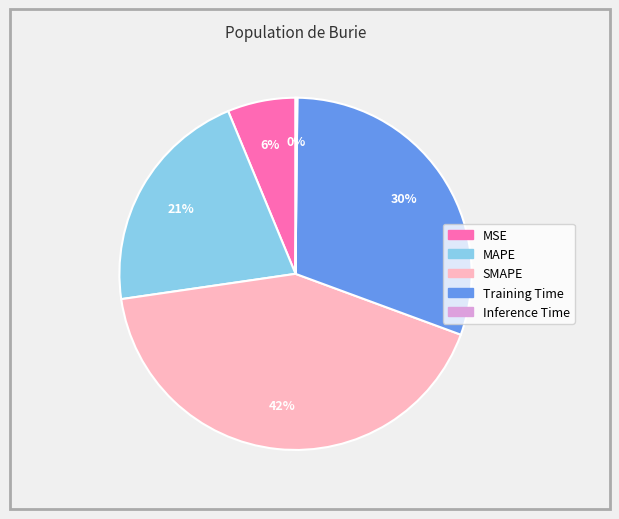

Do Training Time and MAPE together represent more than half of the pie?

Yes